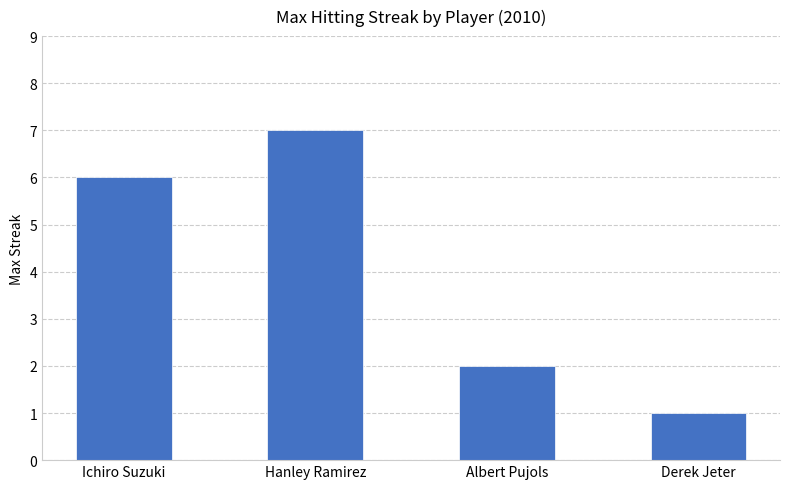

What is the greatest value displayed?

7